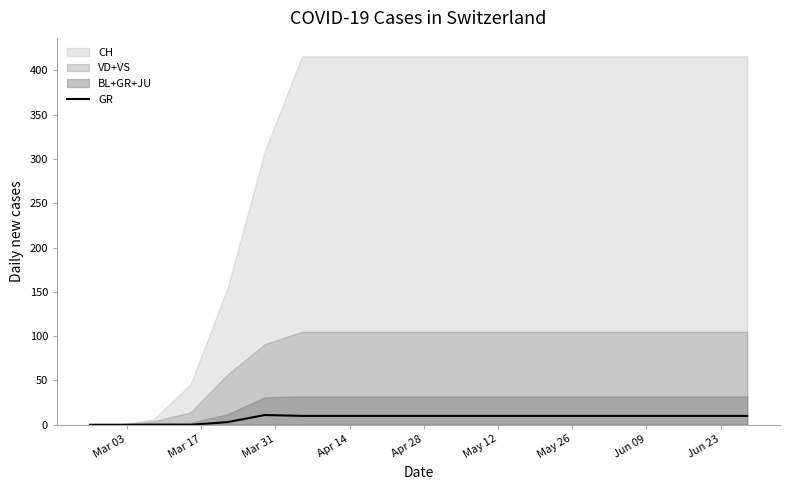

How many data points are less than 10?

5